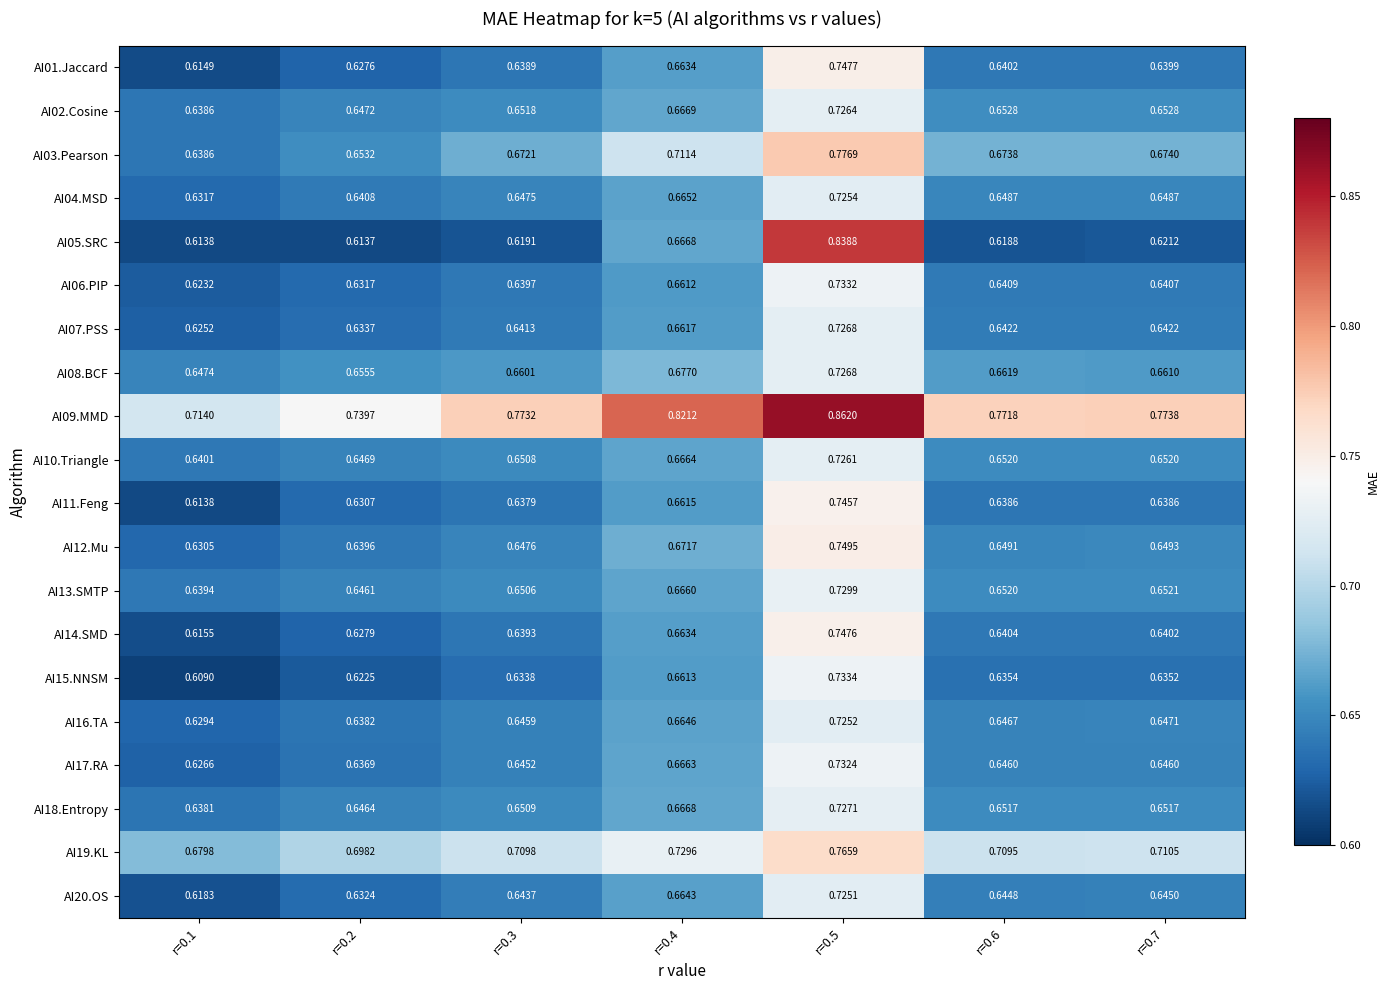

At how many categories does at least one series exceed 0?

7